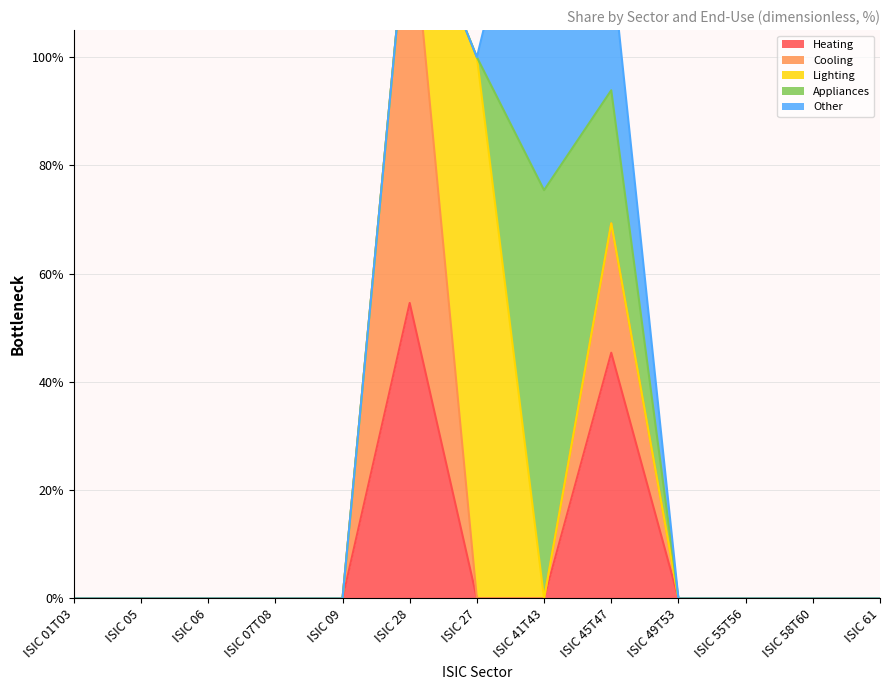

How many lines are shown in the chart?

5